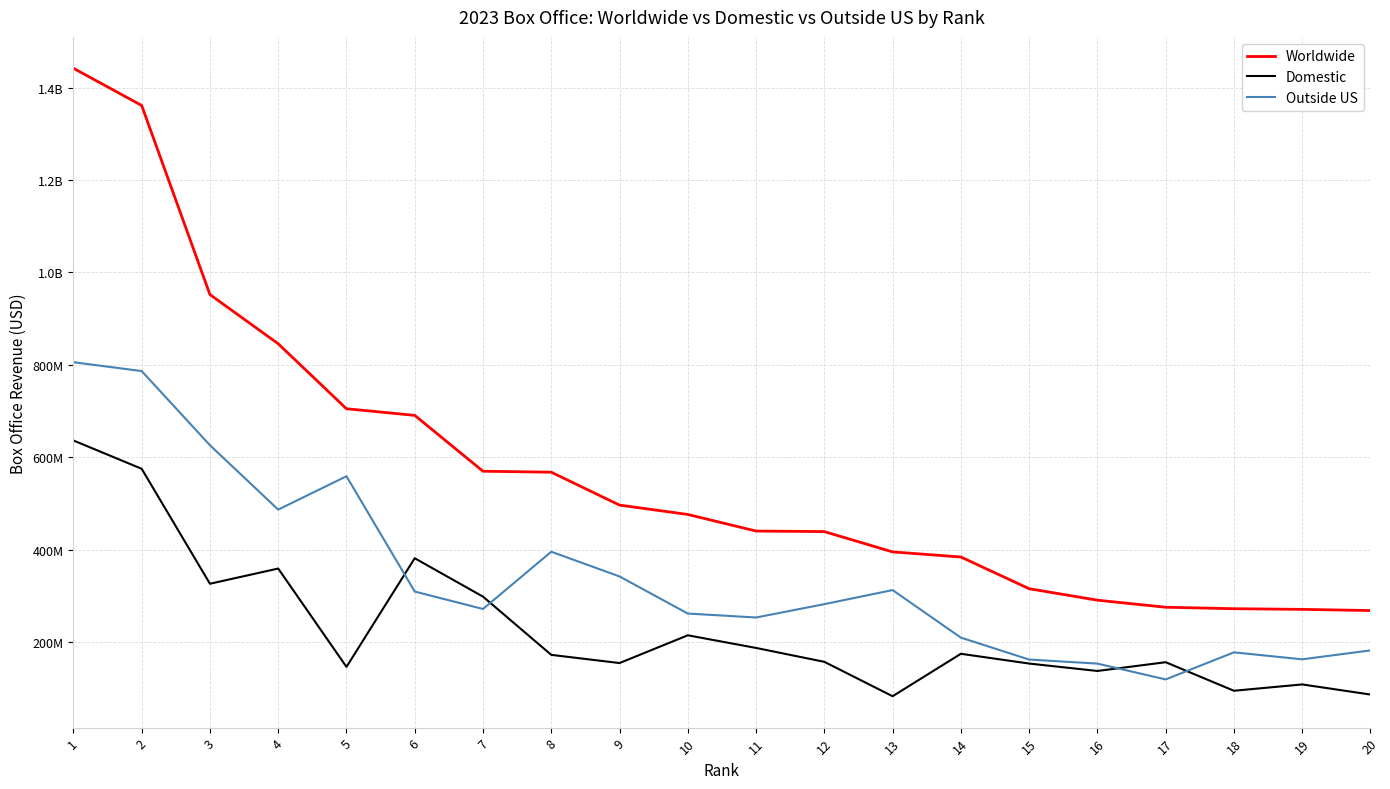

What is the sum of all Outside US values?

6855705139